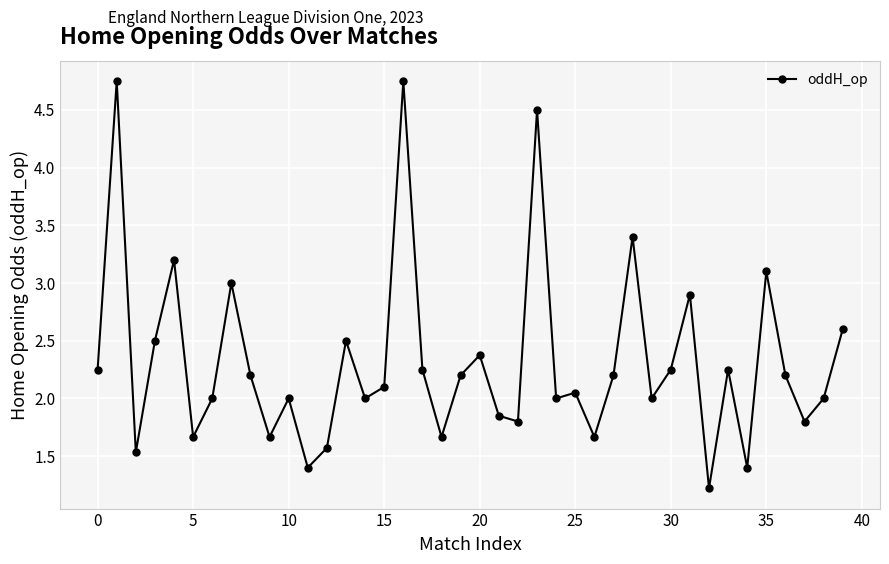

What is the smallest value displayed?

1.2